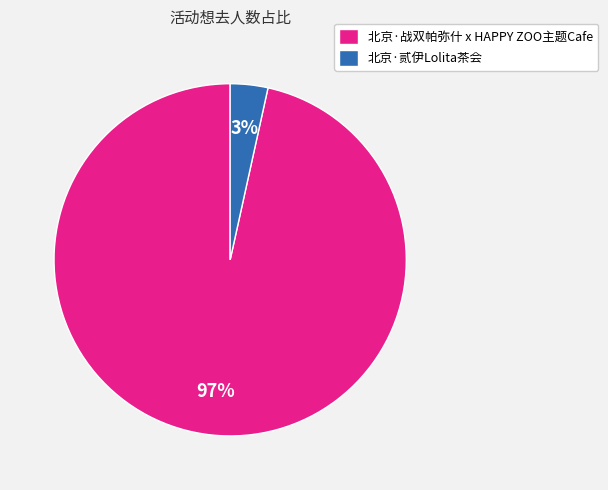

Which has a higher value, 北京·贰伊Lolita茶会 or 北京·战双帕弥什 x HAPPY ZOO主题Cafe?

北京·战双帕弥什 x HAPPY ZOO主题Cafe